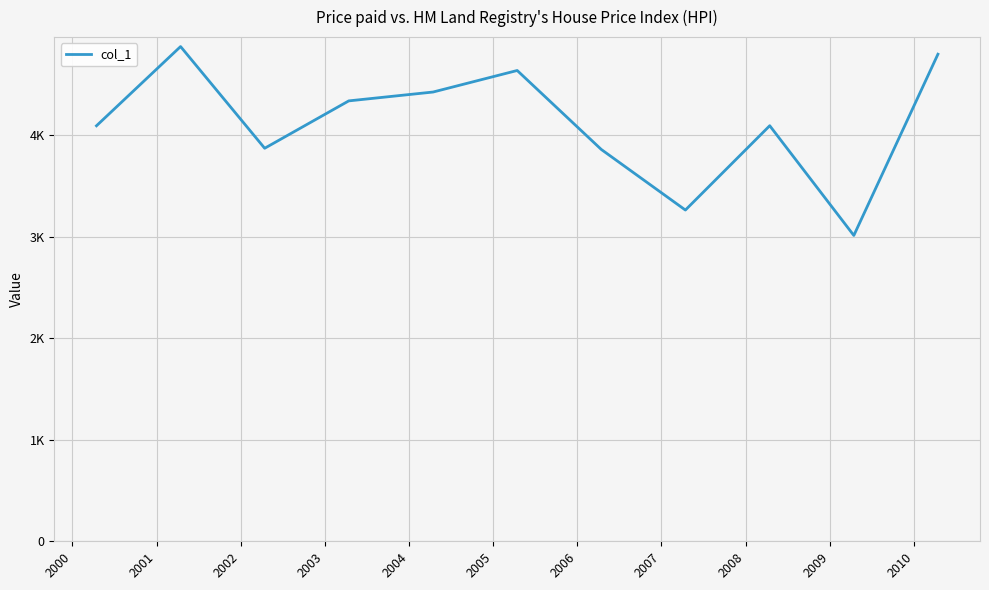

Does the chart display data point markers on the line(s)?

No